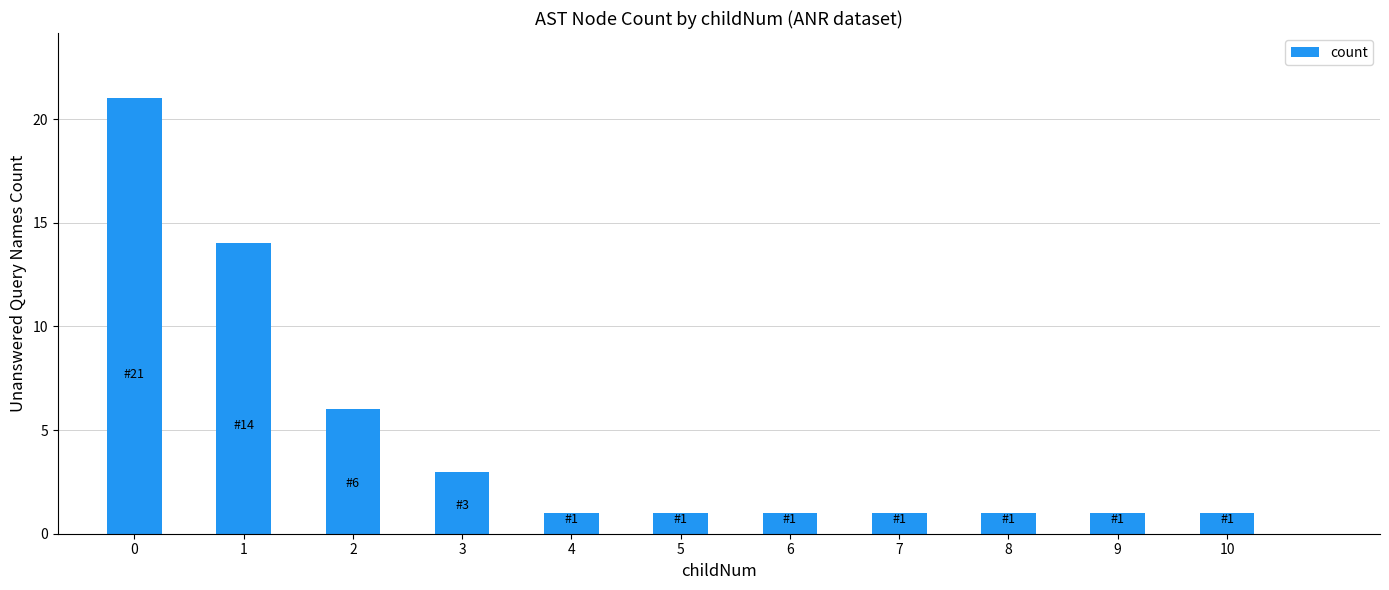

What is the ratio of the value at 3 to the value at 9?

3.0